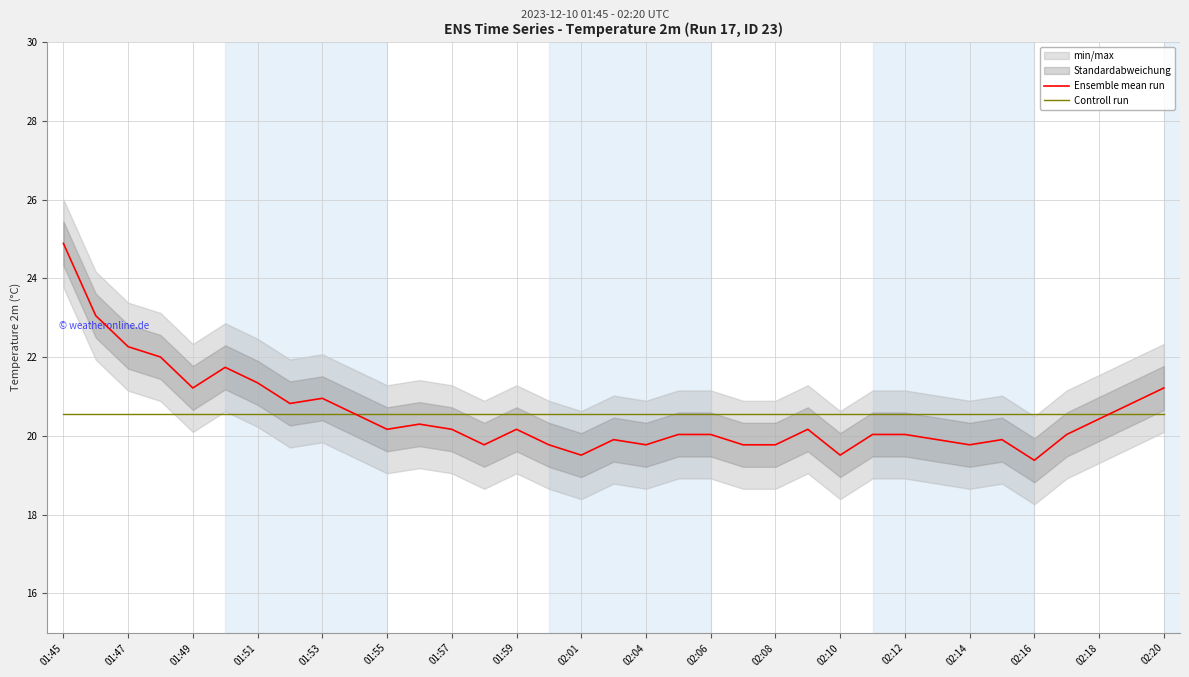

Reading left to right, what are all the values shown in this chart?

Ensemble mean run: 24.9	23.1	22.3	22.0	21.2	21.7	21.3	20.8	21.0	20.6	20.2	20.3	20.2	19.8	20.2	19.8	19.5	19.9	19.8	20.0	20.0	19.8	19.8	20.2	19.5	20.0	20.0	19.9	19.8	19.9	19.4	20.0	20.4	20.8	21.2
Controll run: 20.5	20.5	20.5	20.5	20.5	20.5	20.5	20.5	20.5	20.5	20.5	20.5	20.5	20.5	20.5	20.5	20.5	20.5	20.5	20.5	20.5	20.5	20.5	20.5	20.5	20.5	20.5	20.5	20.5	20.5	20.5	20.5	20.5	20.5	20.5